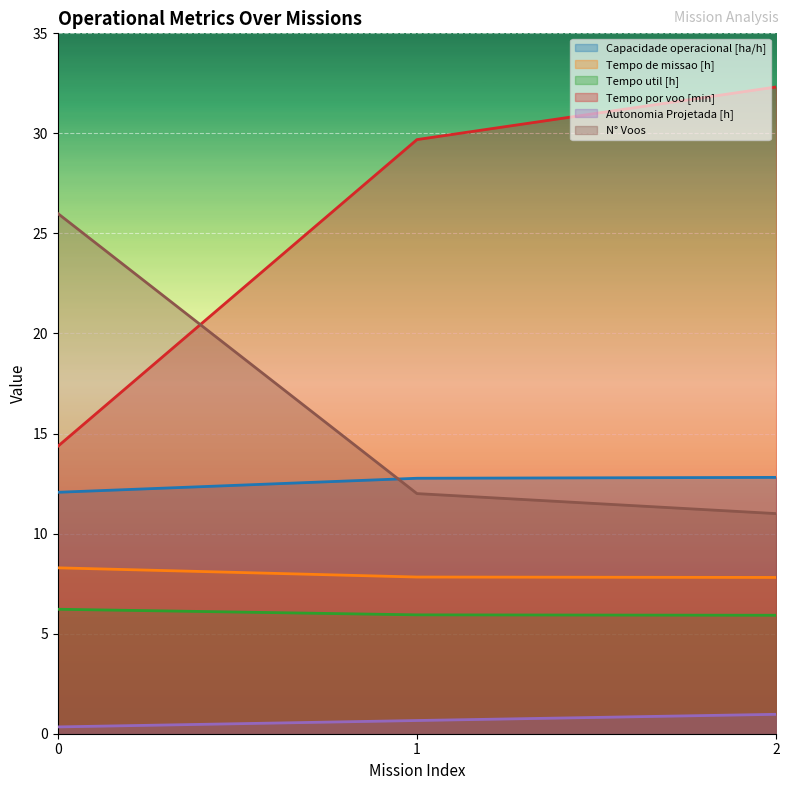

What is the difference between the Tempo util [h] values at 1 and 0?

0.3